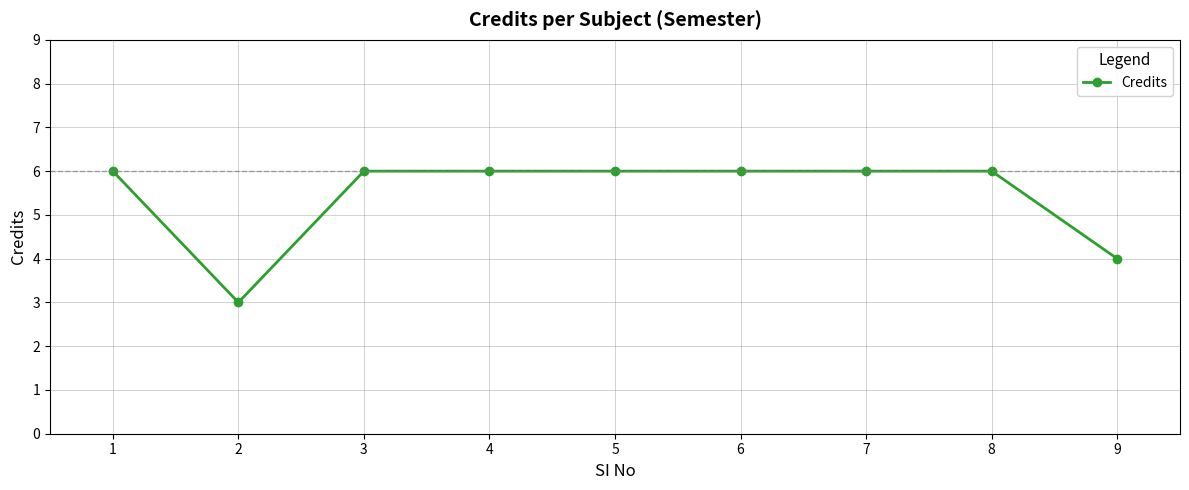

How many lines are shown in the chart?

1